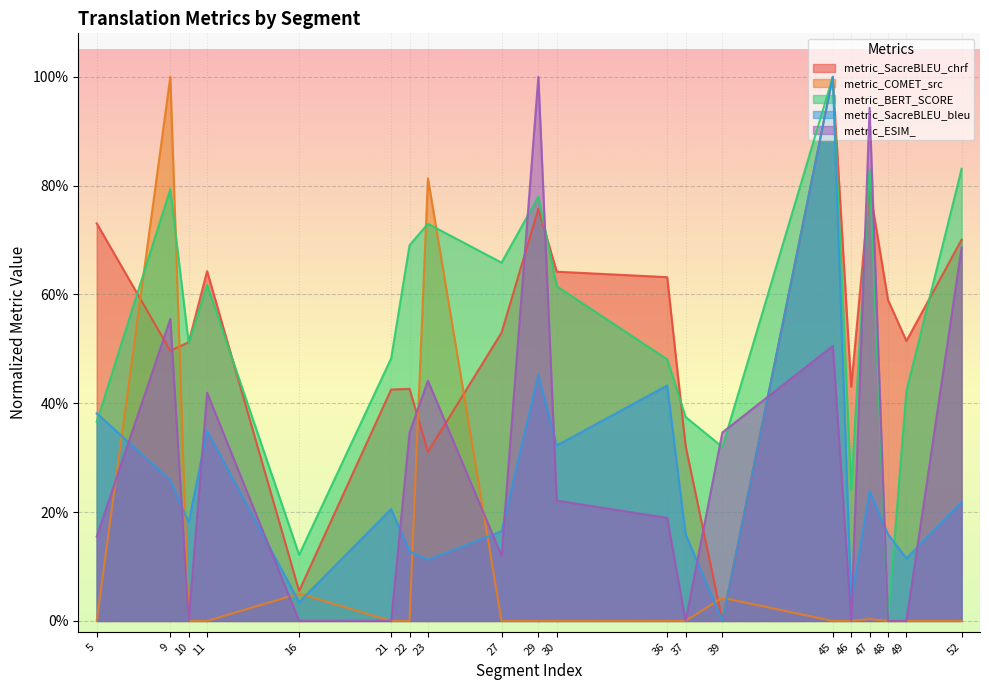

How many data points does each series have?

20